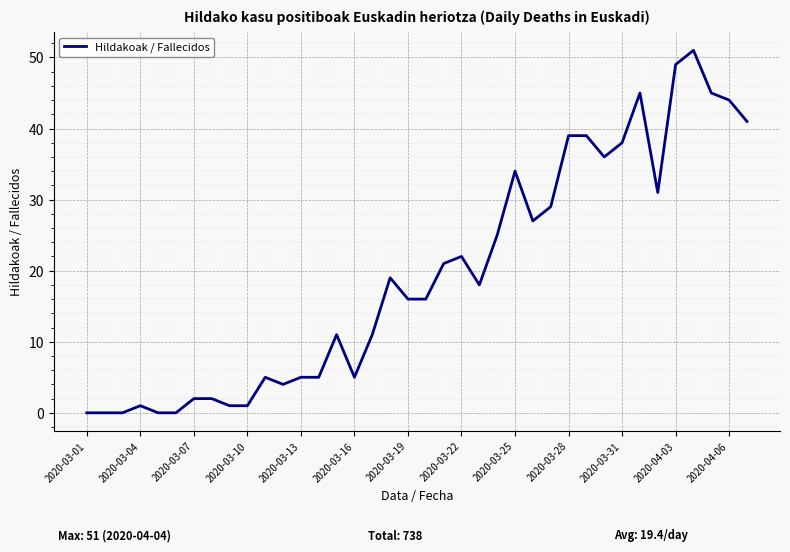

What is the greatest value displayed?

51